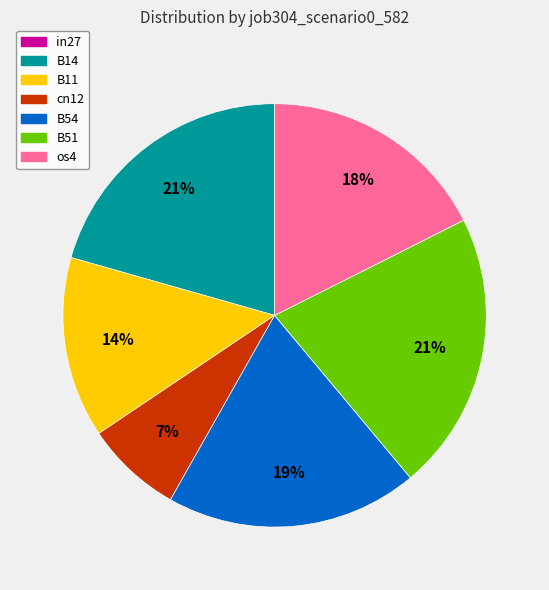

Is there any slice that represents more than half of the pie?

No